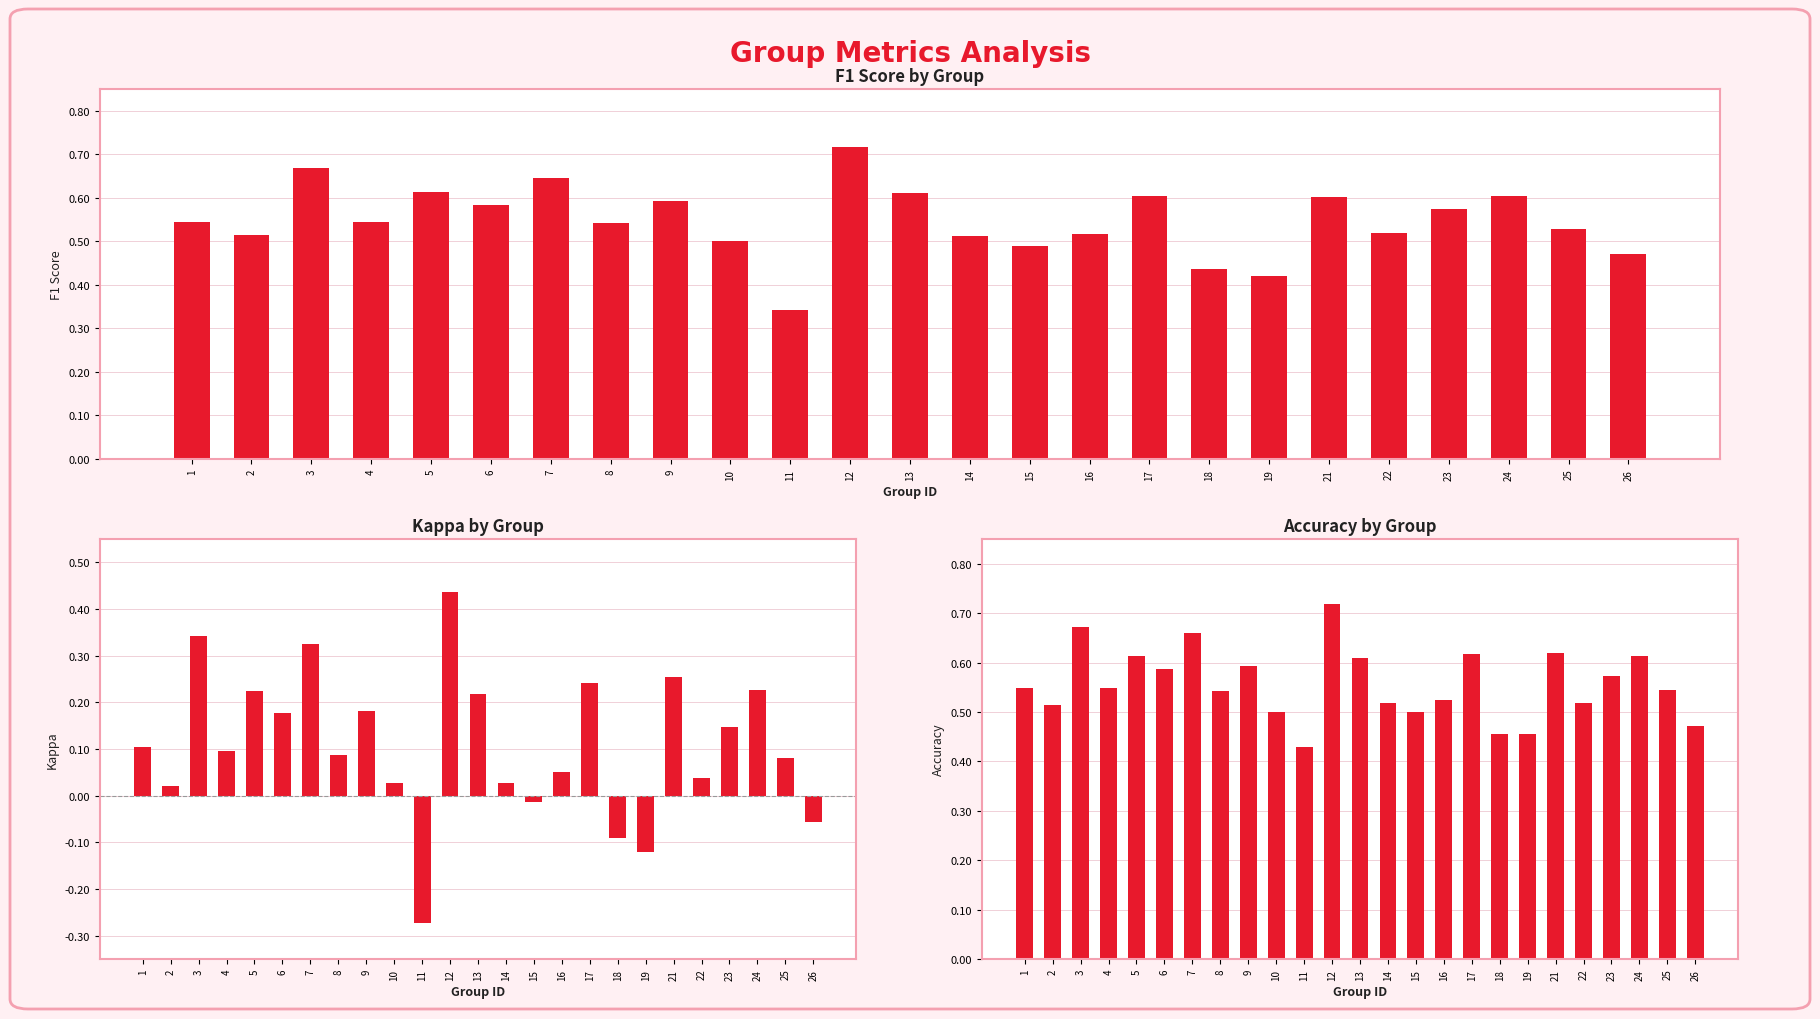

Between 11 and 21, which series saw the biggest shift?

kappa